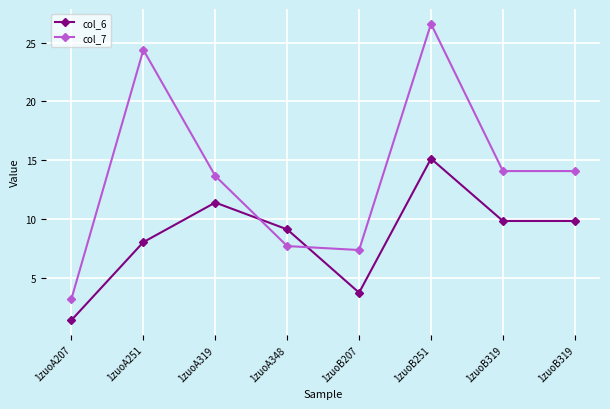

What are all the series names shown in the legend?

col_6, col_7